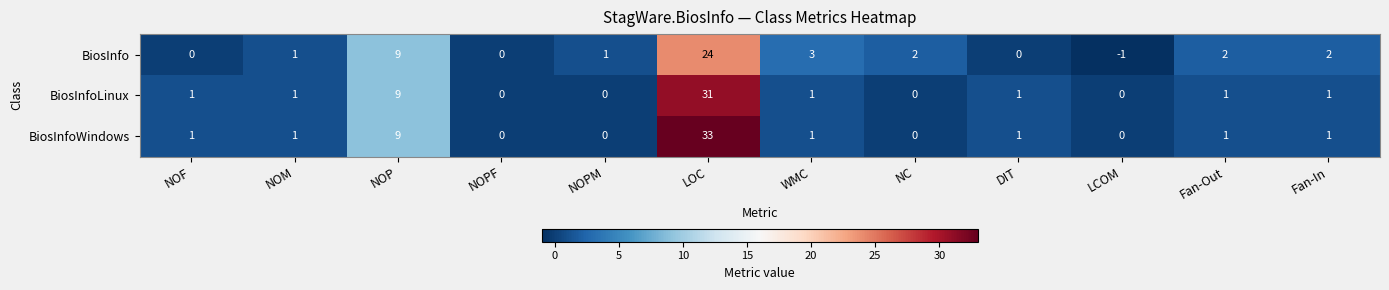

Which series has the largest total across all categories?

BiosInfoWindows